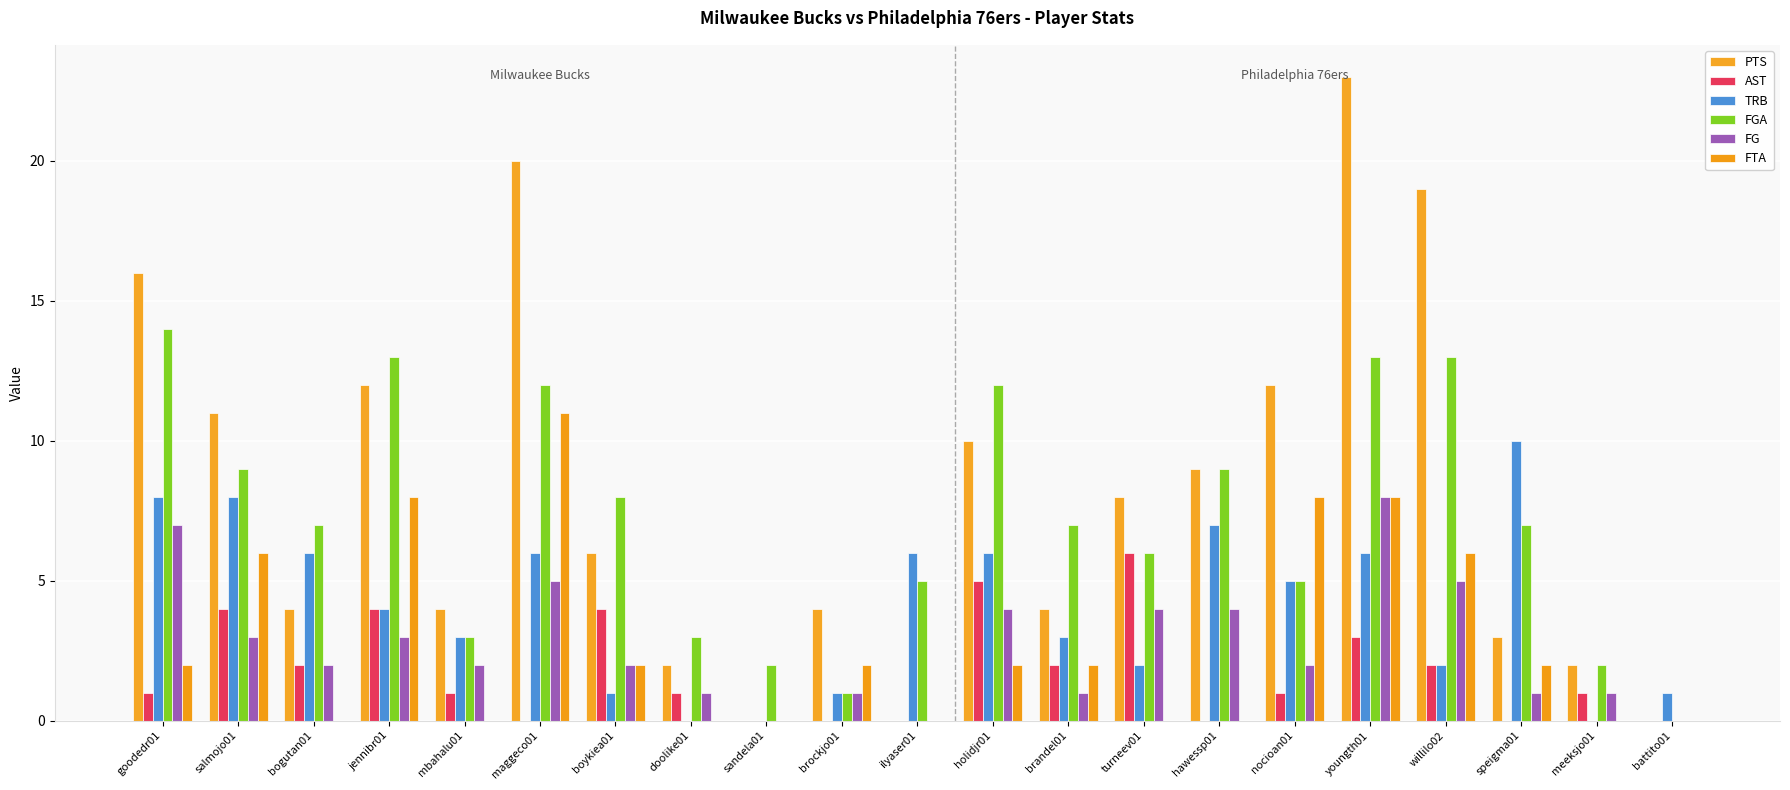

What are all the series names shown in the legend?

PTS, AST, TRB, FGA, FG, FTA